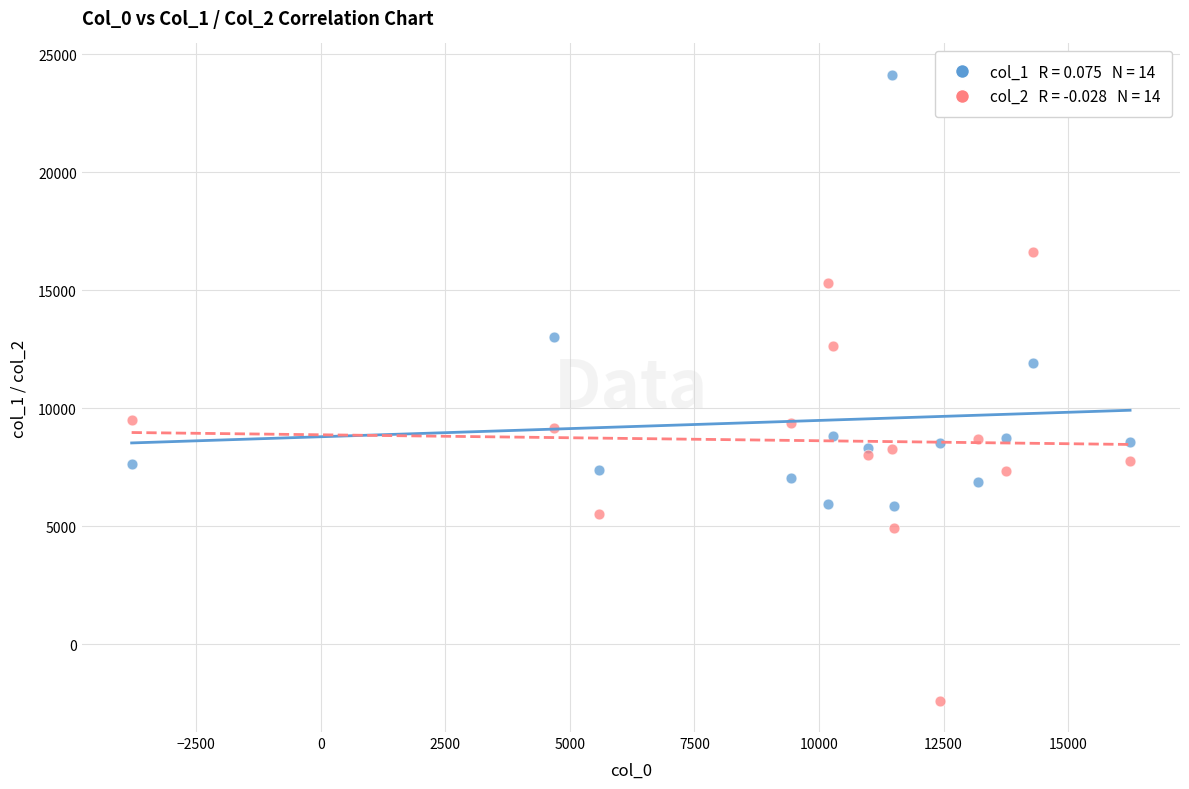

Across all data points, what is the range of Y values (max minus min)?

26515.3